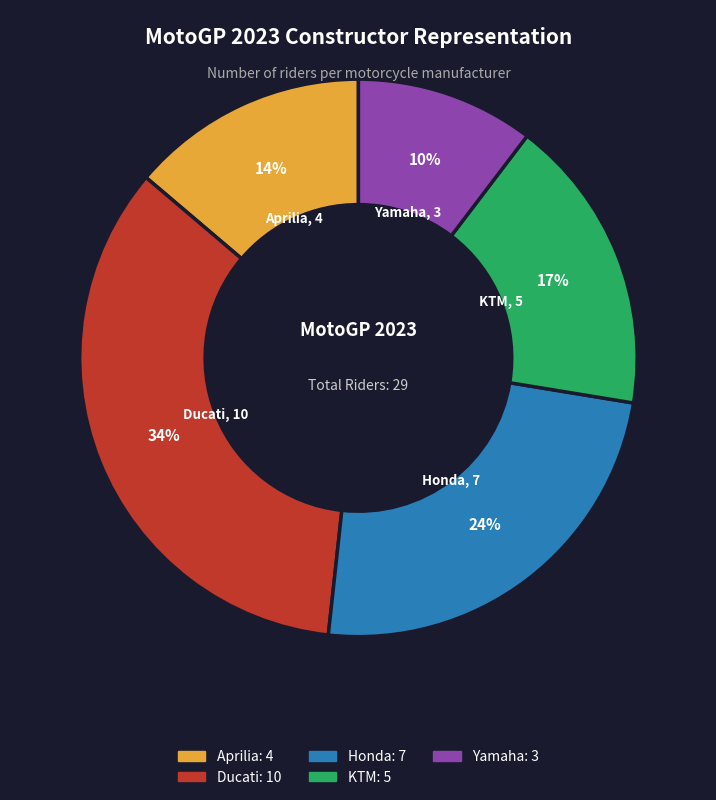

What is the smallest slice in the pie chart?

Yamaha